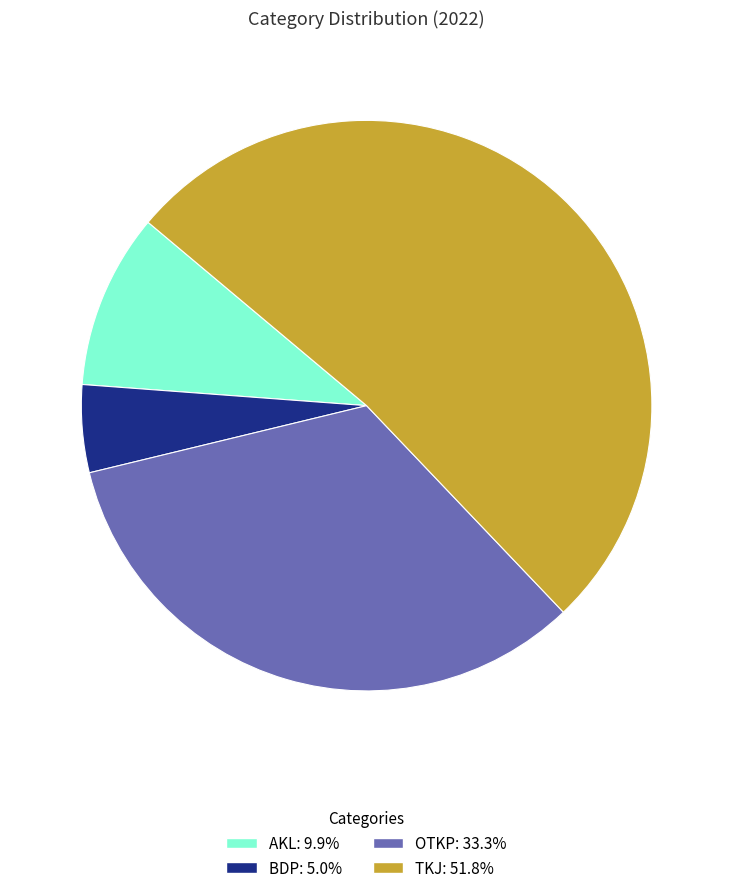

How many slices are in this pie chart?

4